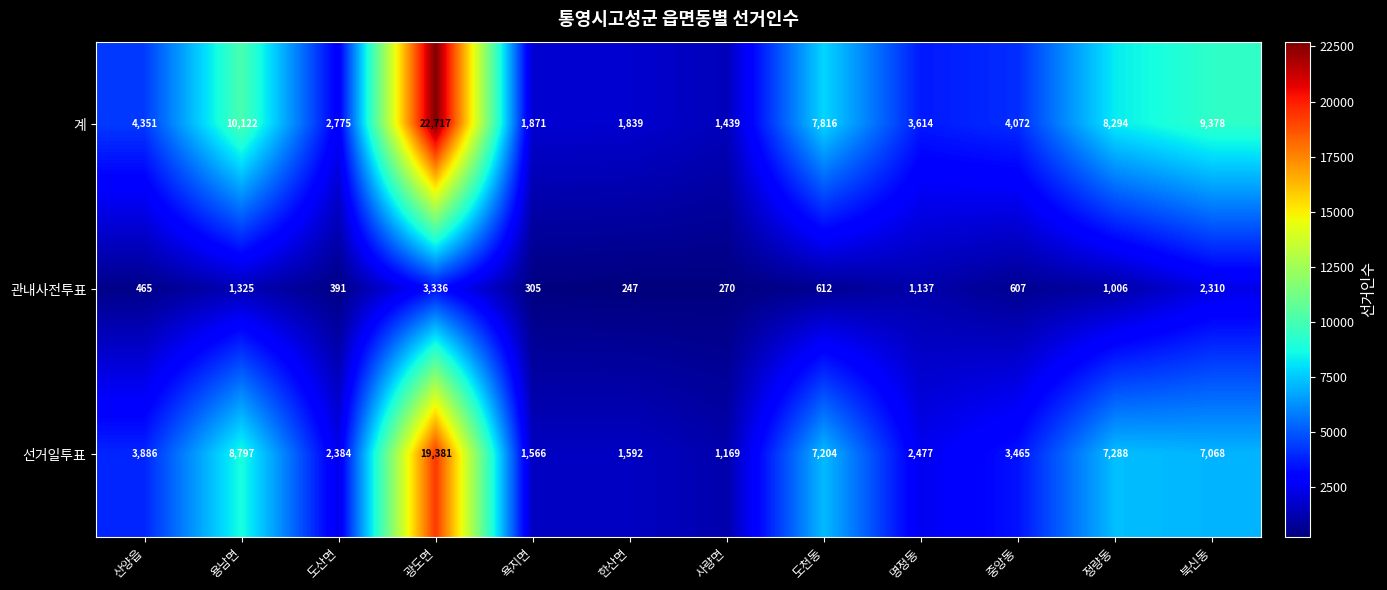

What is the approximate value of 관내사전투표 at 용남면?

1325